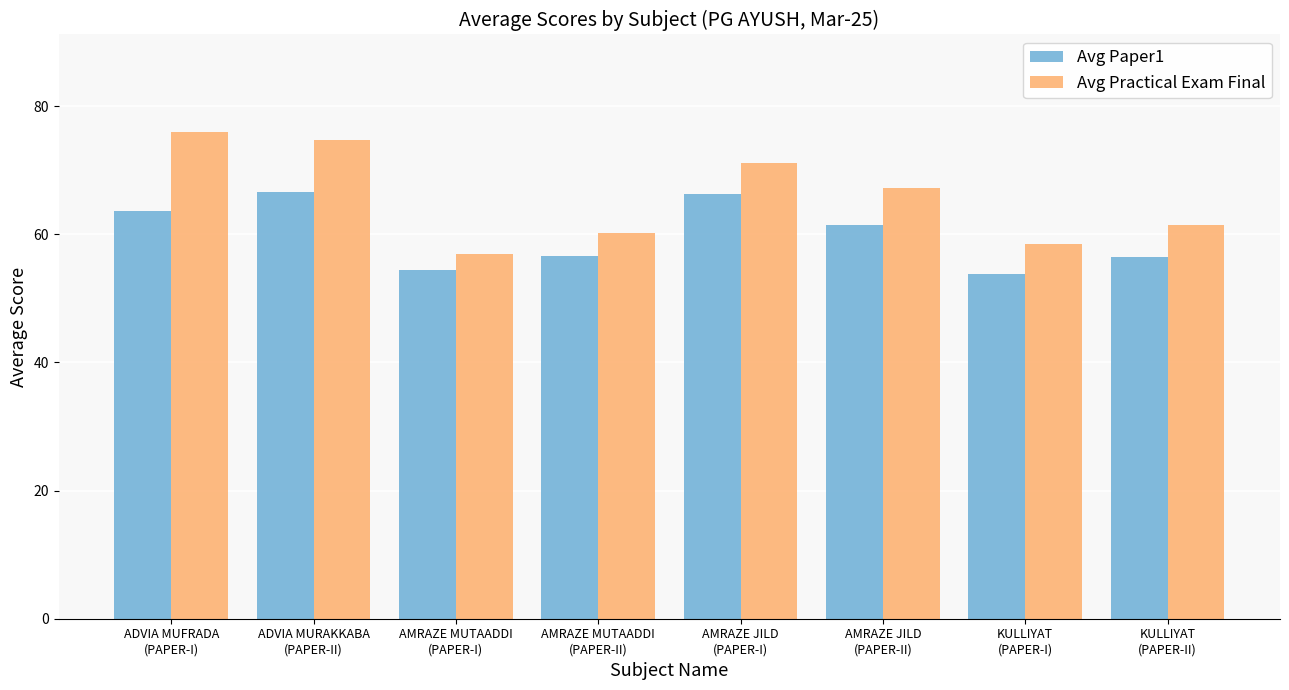

How many groups of bars are there?

8